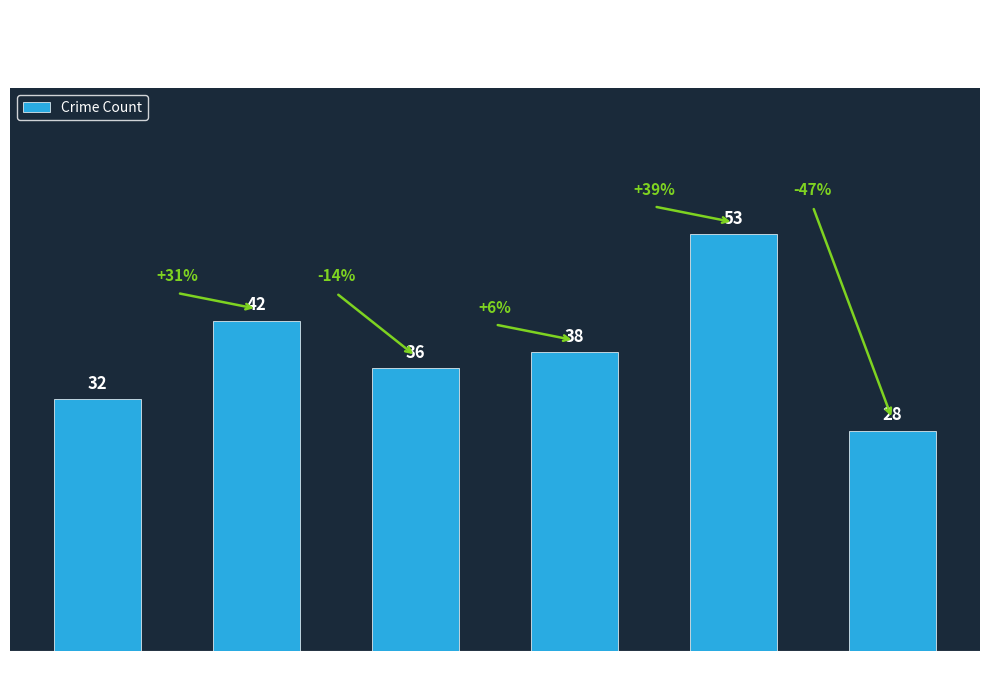

True or false: the data shows 42 at 2016.

True